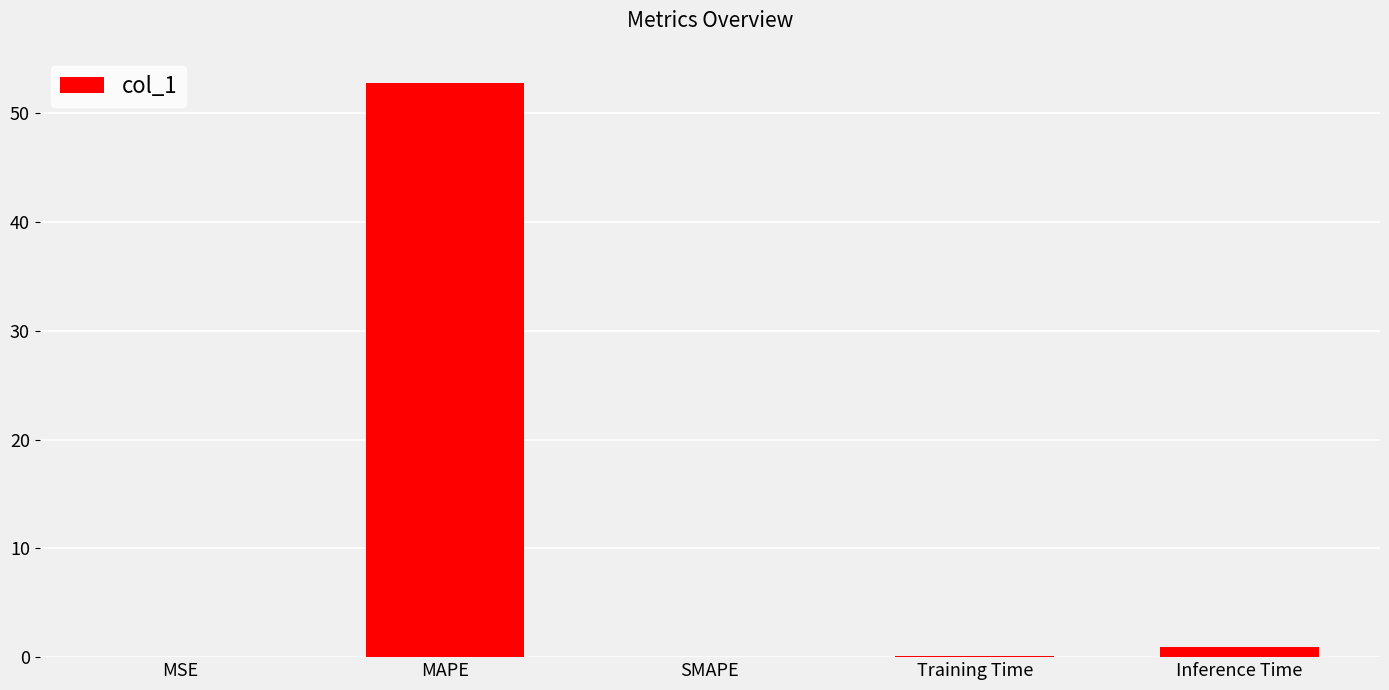

Count the number of categories in the chart.

5